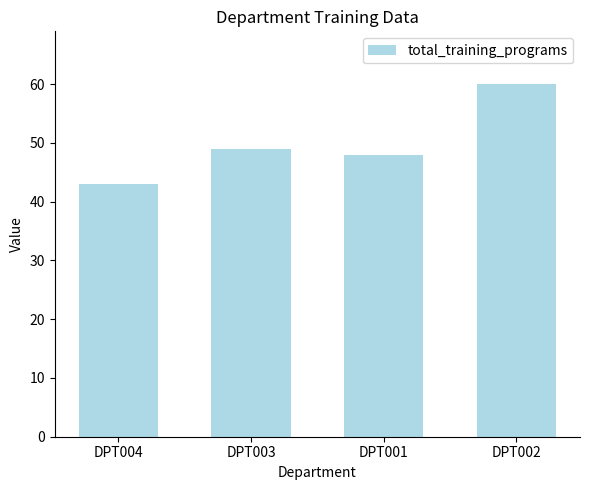

Read the value at DPT003, to the nearest 10.

50